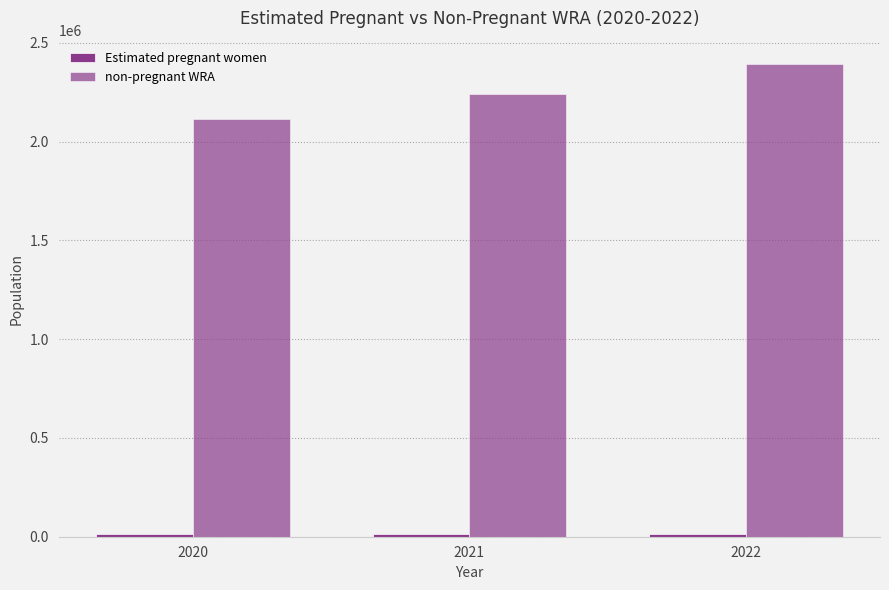

Count the number of data series in this chart.

2